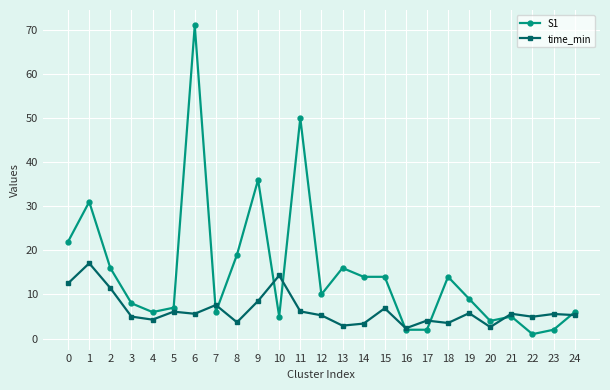

The value of S1 at 19 is 9.0. True or false?

True